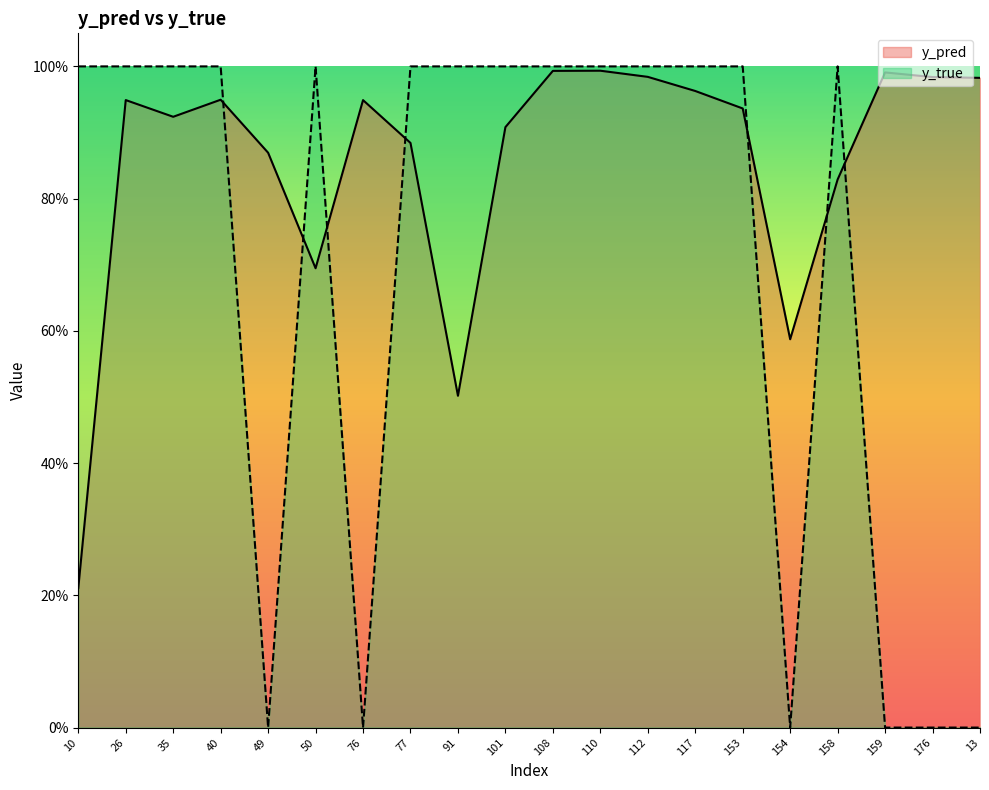

Rank the categories by y_true value from lowest to highest.

49, 76, 154, 159, 176, 13, 10, 26, 35, 40, 50, 77, 91, 101, 108, 110, 112, 117, 153, 158